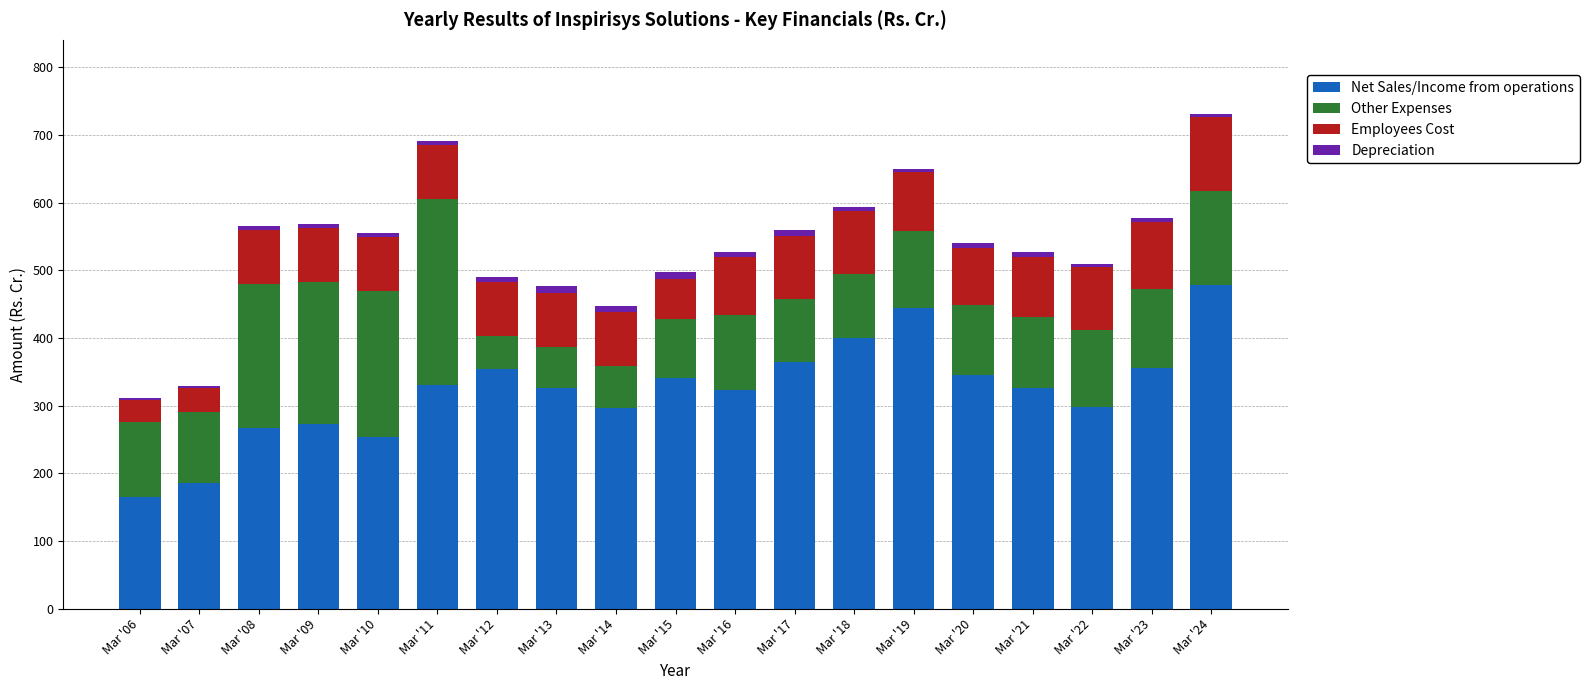

At which label does Net Sales/Income from operations reach its minimum?

Mar '06